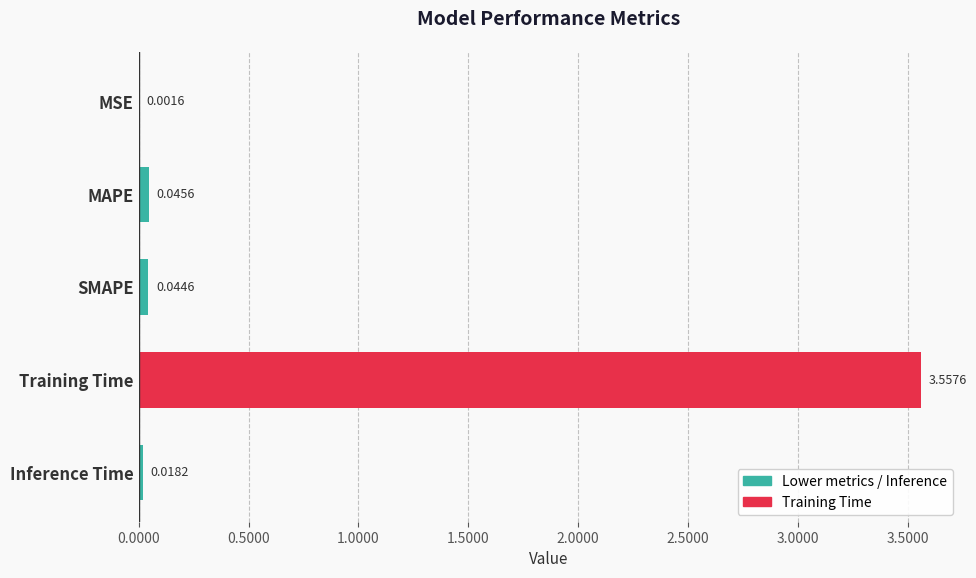

Are the bars horizontal?

Yes